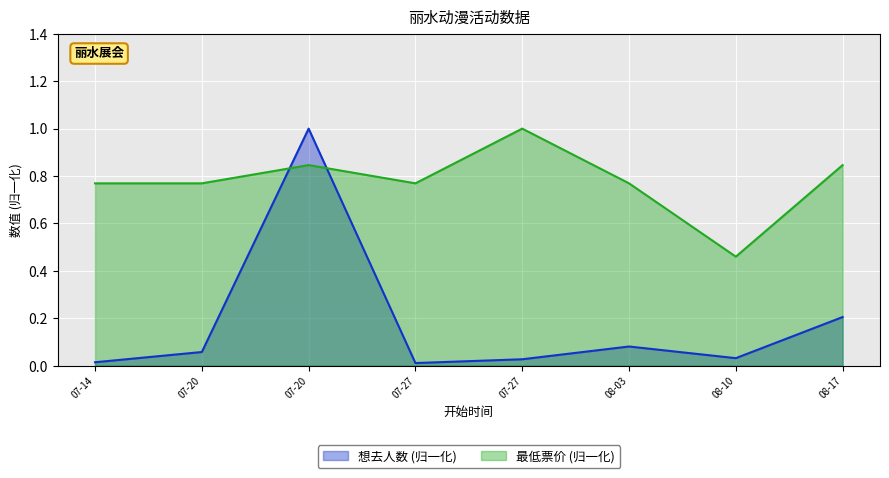

Which series changed the most between 07-27 and 08-10?

最低票价